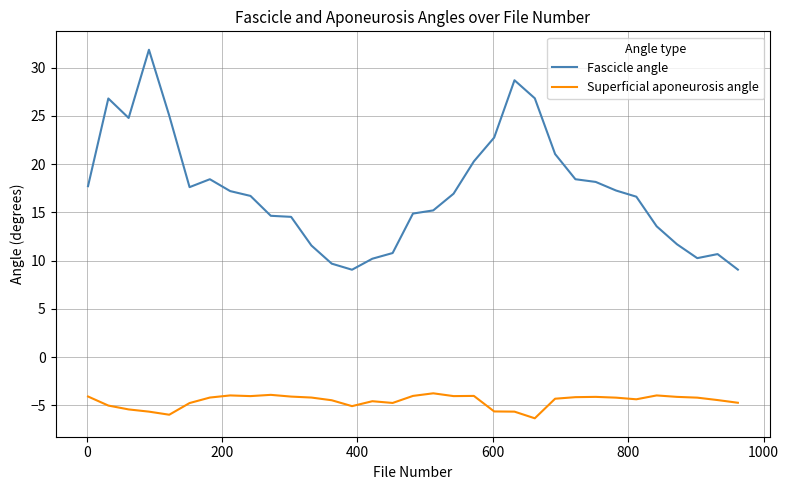

What is the sum of all Fascicle angle values?

568.8